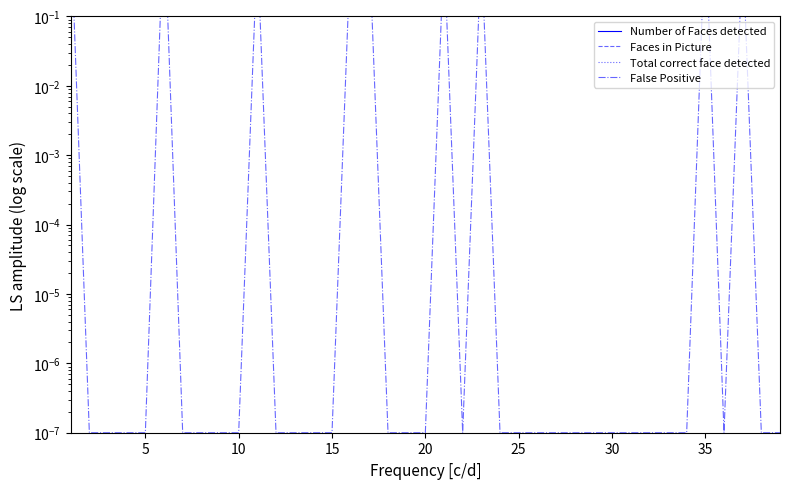

How many lines are shown in the chart?

4